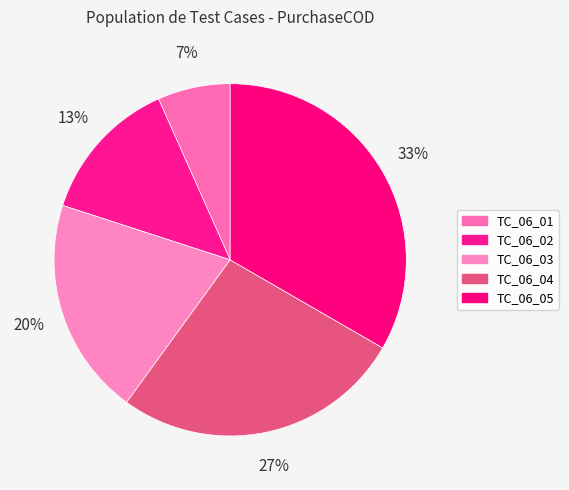

How many segments does this pie chart have?

5